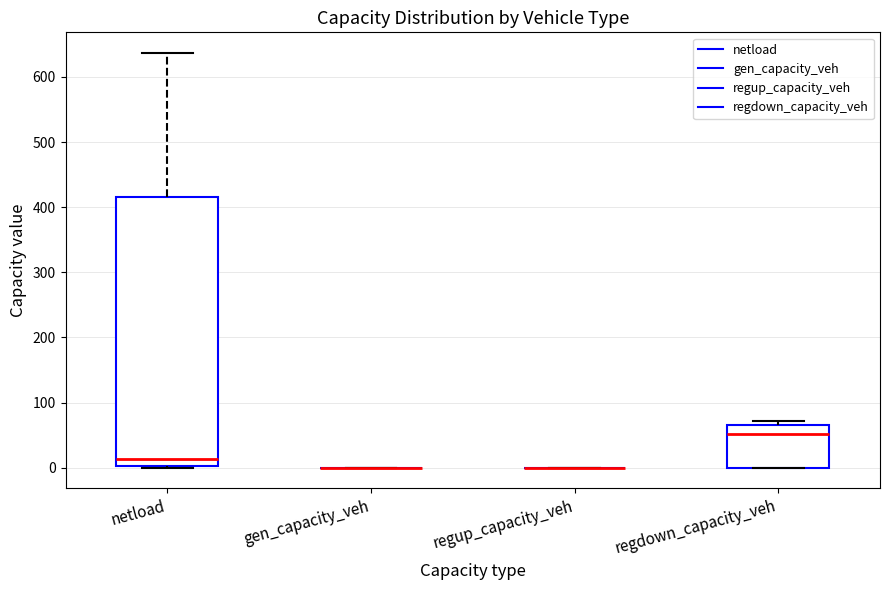

Reading left to right, transcribe this box plot: for each box, give where its median line is, the range the box spans, and where its two whiskers end, as read against the y-axis. The values are not printed on the chart, so give them approximately, as read against the axis.

netload: median 10, box 0 to 420, whiskers 0 to 640
gen_capacity_veh: box collapsed to a line at 0, whiskers 0 to 0
regup_capacity_veh: box collapsed to a line at 0, whiskers 0 to 0
regdown_capacity_veh: median 50, box 0 to 70, whiskers 0 to 70 (just above the box's upper edge)